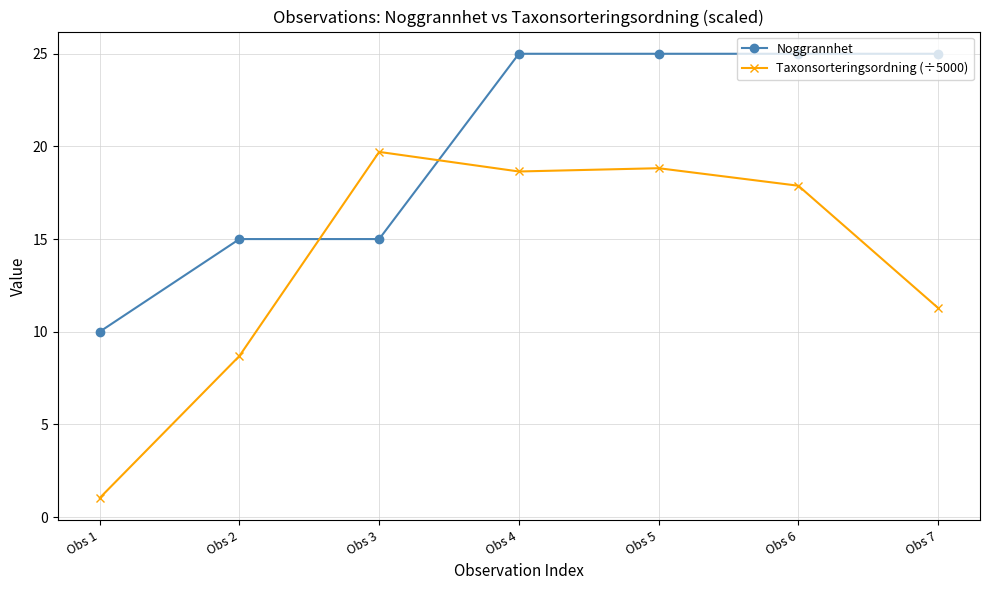

True or false: Noggrannhet and Taxonsorteringsordning (÷5000) cross at least once.

True